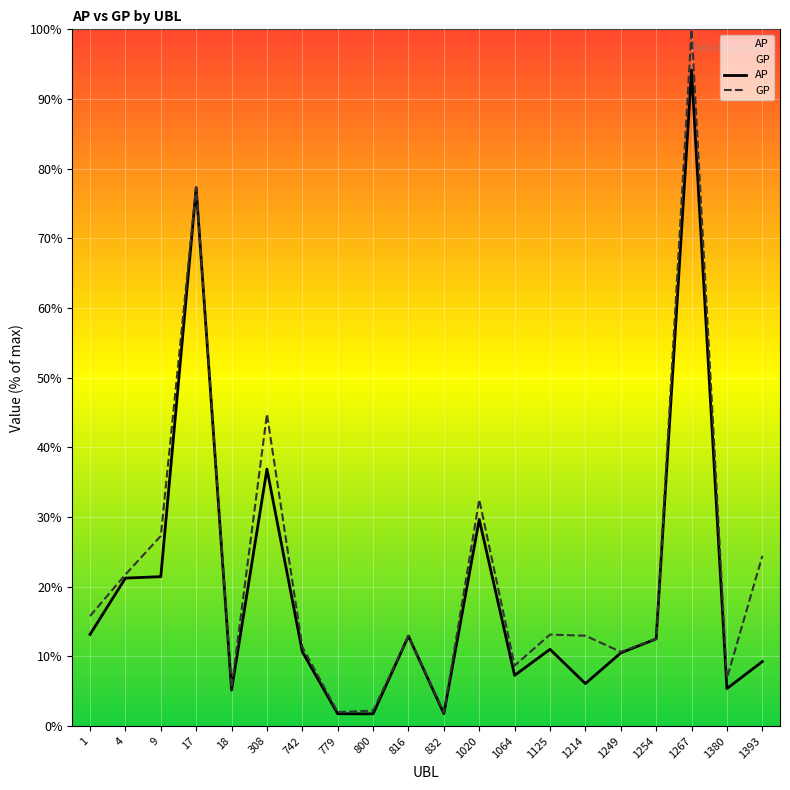

Which series has the widest spread of values?

GP